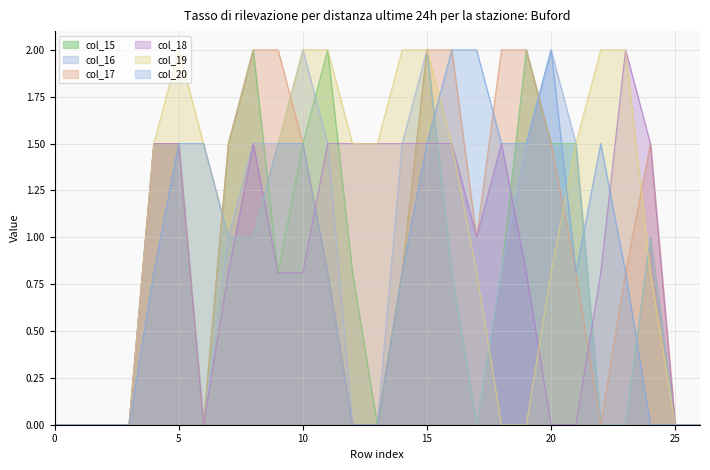

What is the maximum value for col_16?

2.0